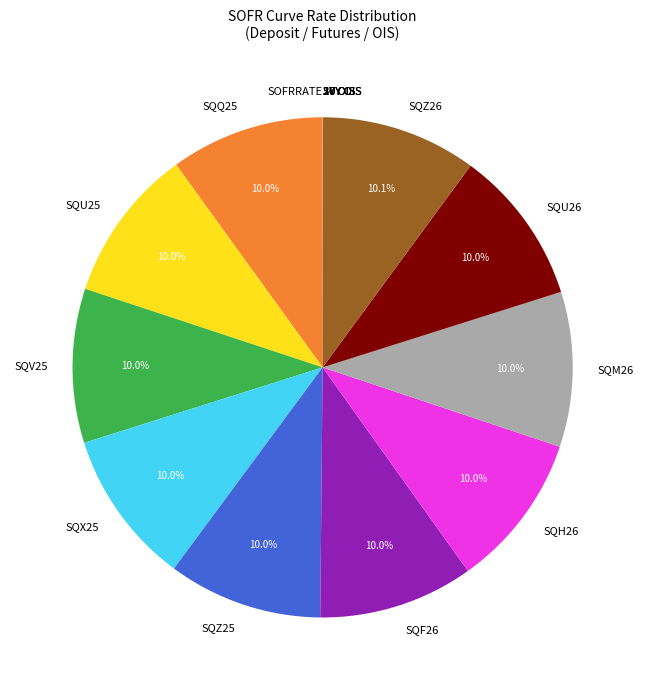

How much of the chart is everything except SQU25?

90.0%